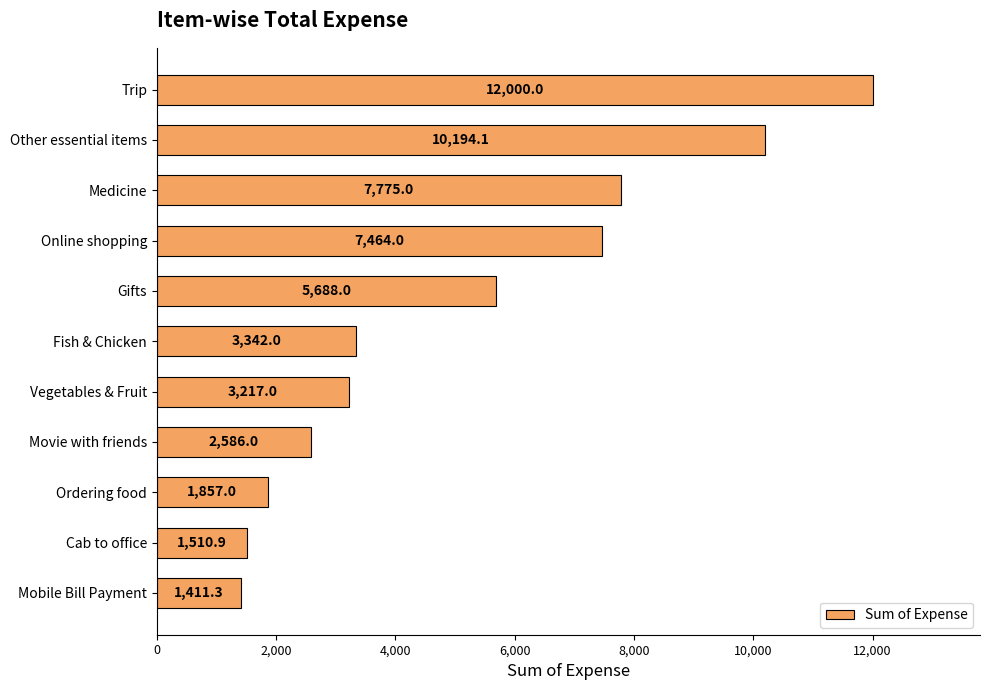

Reading bottom to top, extract all data points from this chart.

Mobile Bill Payment=1411.3	Cab to office=1510.9	Ordering food=1857.0	Movie with friends=2586.0	Vegetables & Fruit=3217.0	Fish & Chicken=3342.0	Gifts=5688.0	Online shopping=7464.0	Medicine=7775.0	Other essential items=10194.1	Trip=12000.0